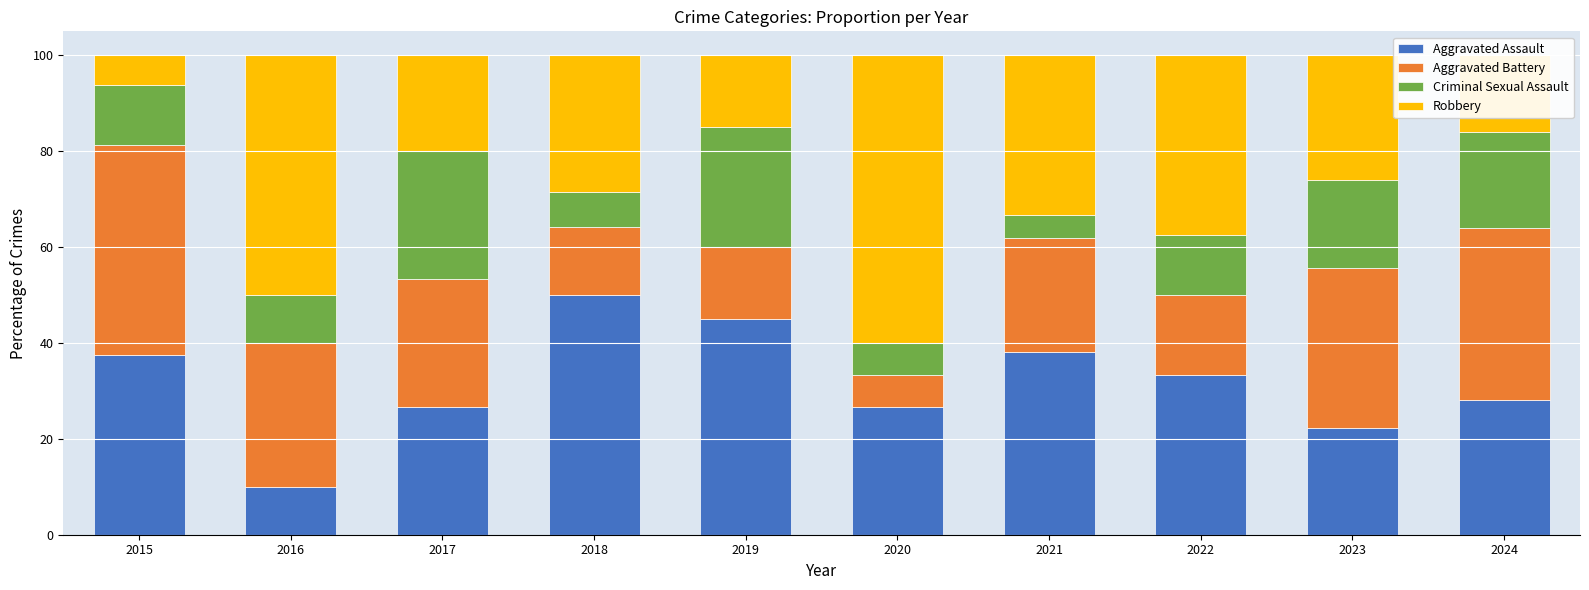

At which label does Aggravated Assault reach its minimum?

2016